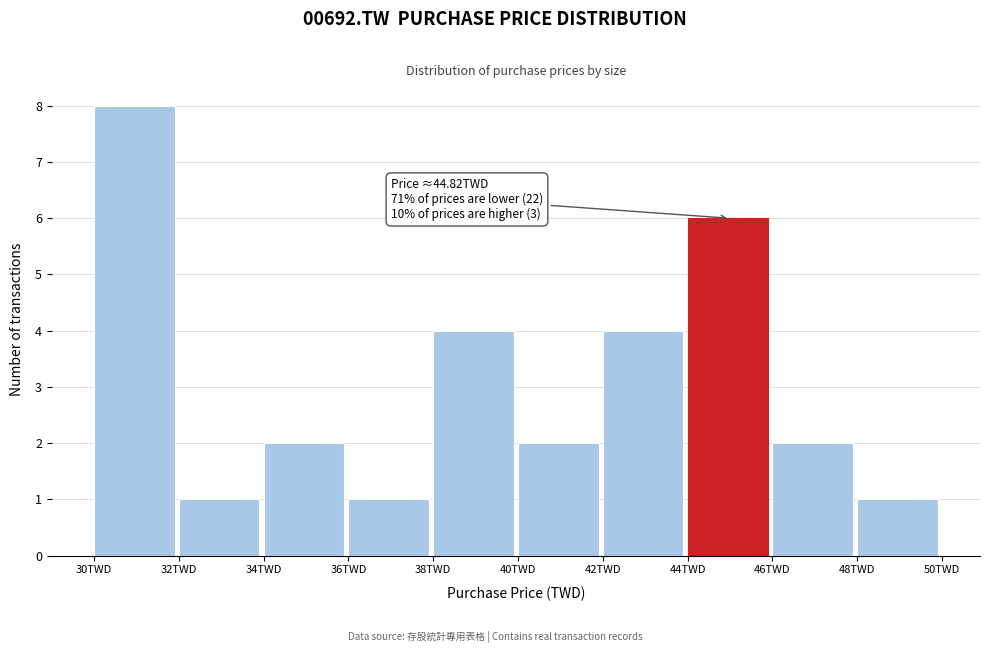

Over which range of the x-axis is the bar tallest?

30 to 32